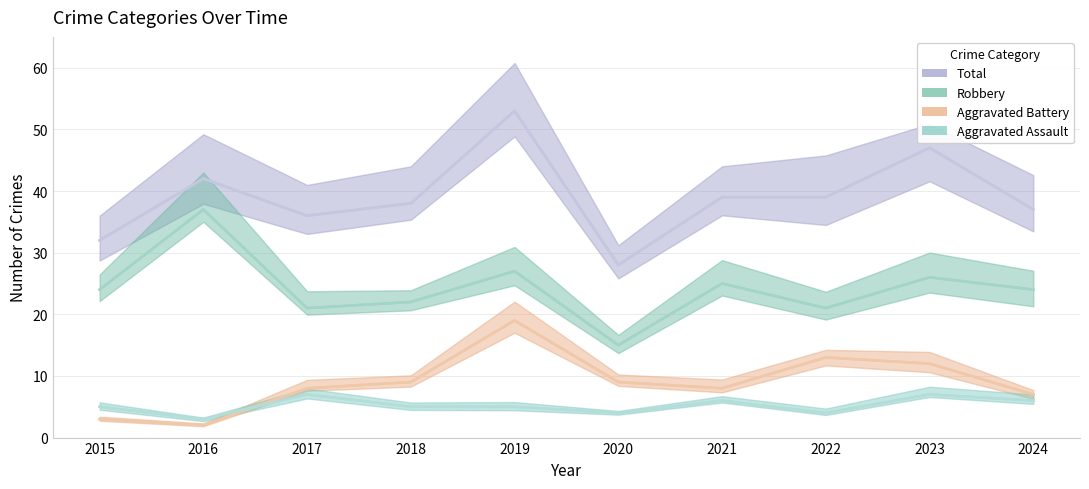

What is the total value across all series at 2018?

74